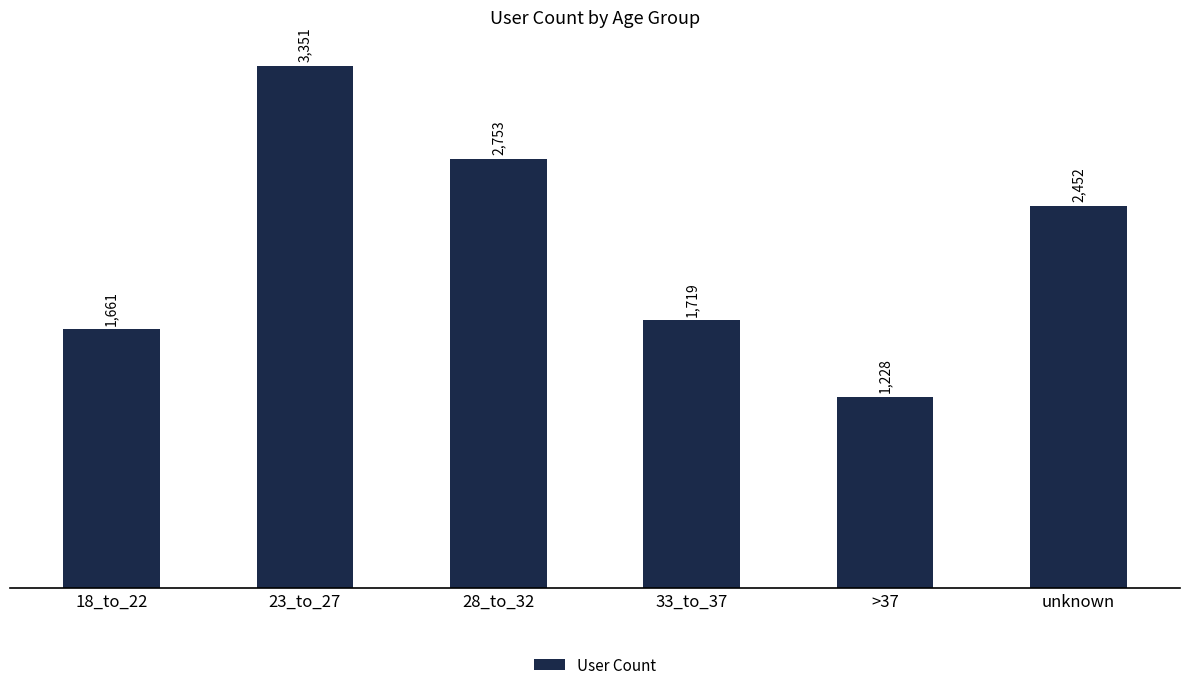

The chart shows a value of 1228 at >37. True or false?

True